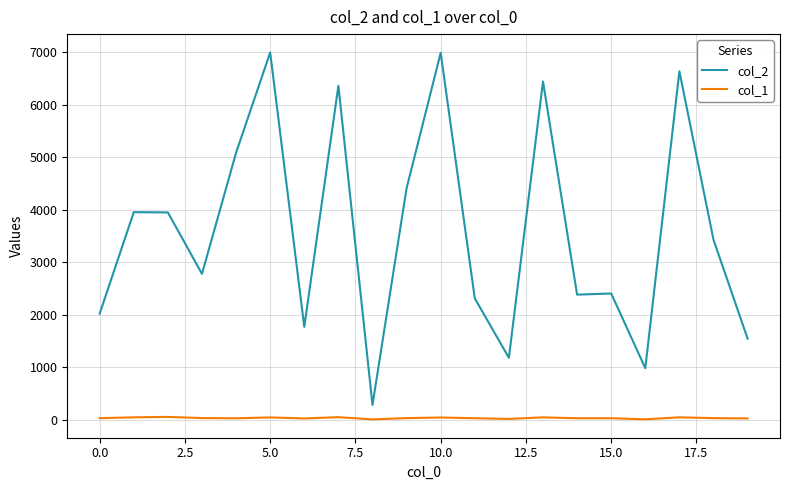

What are all the series names shown in the legend?

col_2, col_1